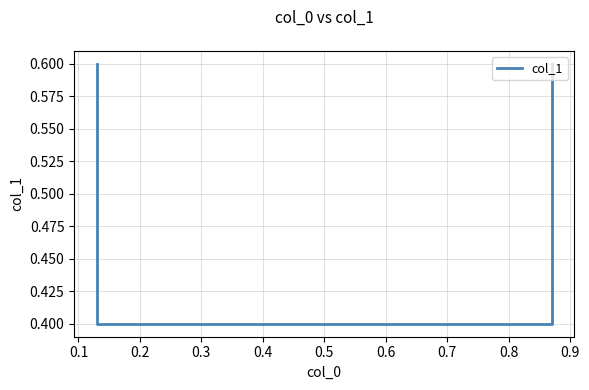

What is the value of the 2nd point from the left?

0.4